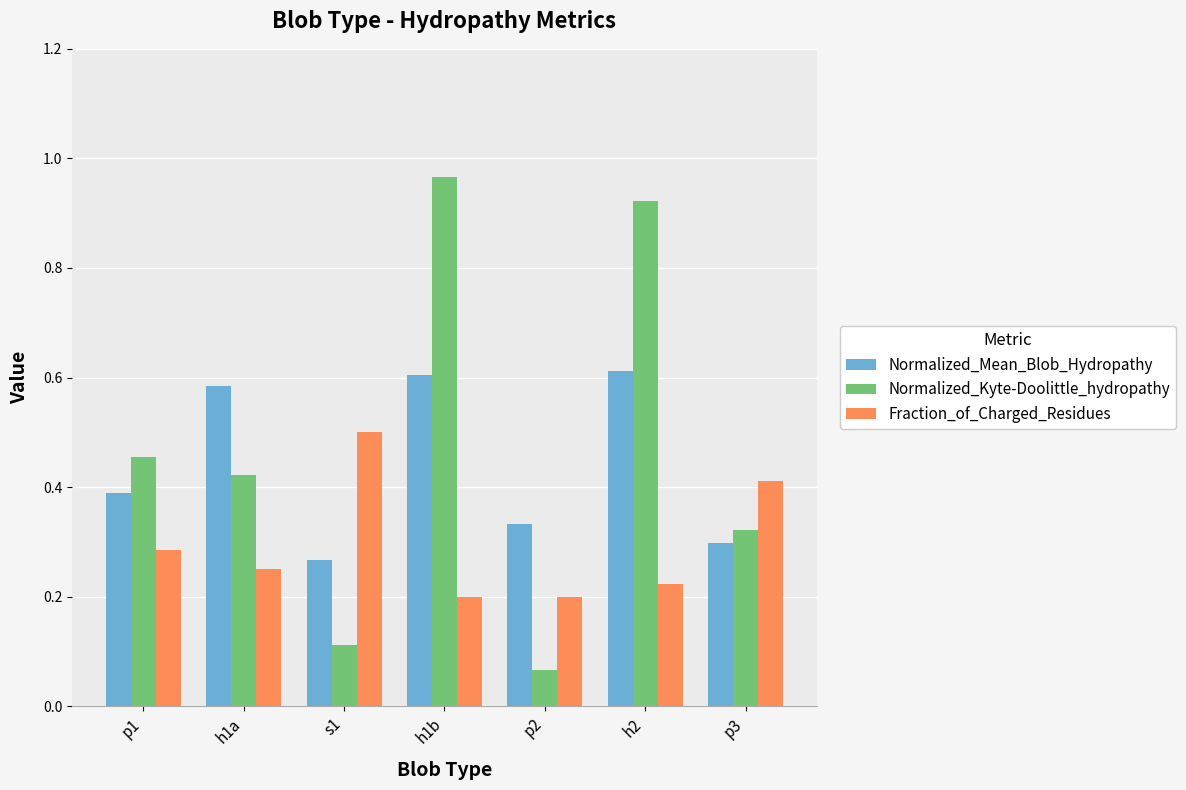

What position from the right is p3?

1